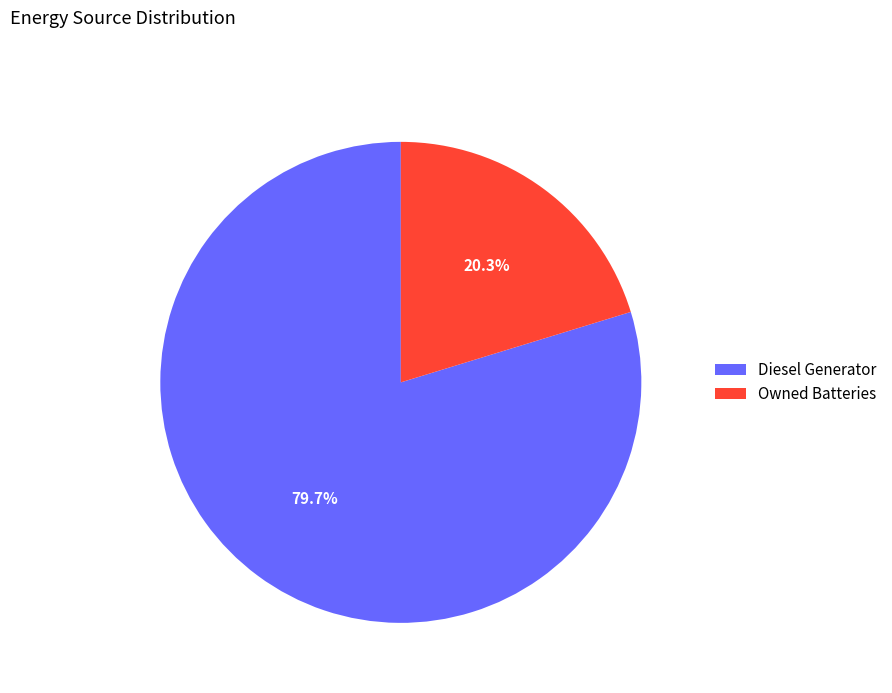

To the nearest percent, what is the average slice percentage?

50%